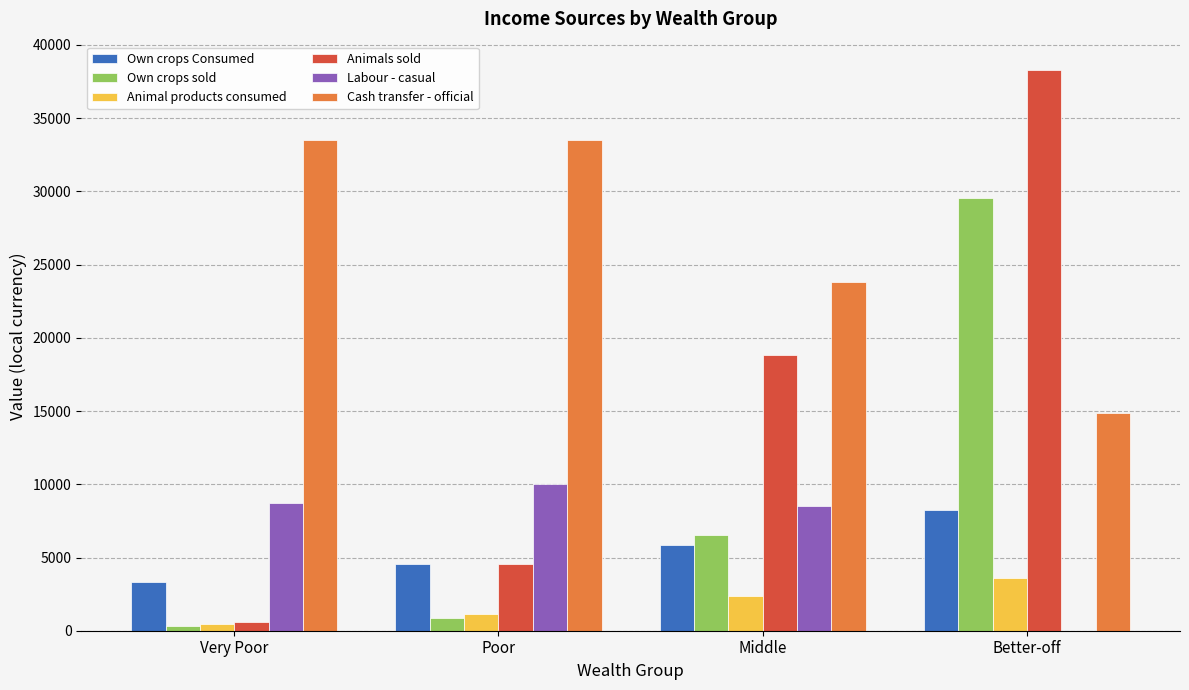

At which category is the sum across all series the highest?

Better-off